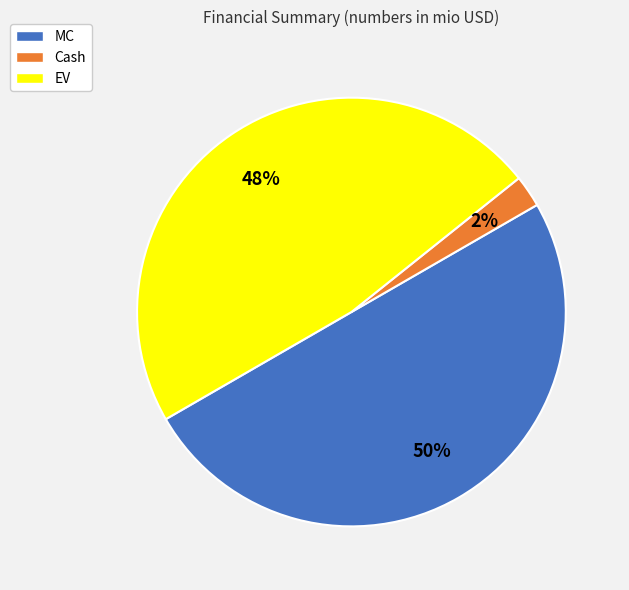

Is it true that EV is 36% of the pie?

False